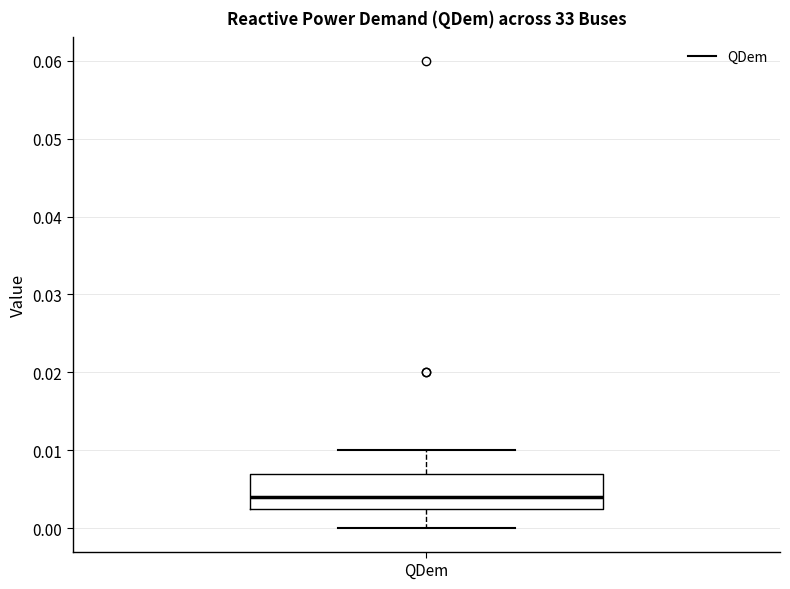

Read this box plot against the y-axis: the position of the median line, the range covered by the box, and the ends of both whiskers. The values are not printed on the chart, so give them approximately, as read against the axis.

median 0.004, box 0.003 to 0.007, whiskers 0.000 to 0.010